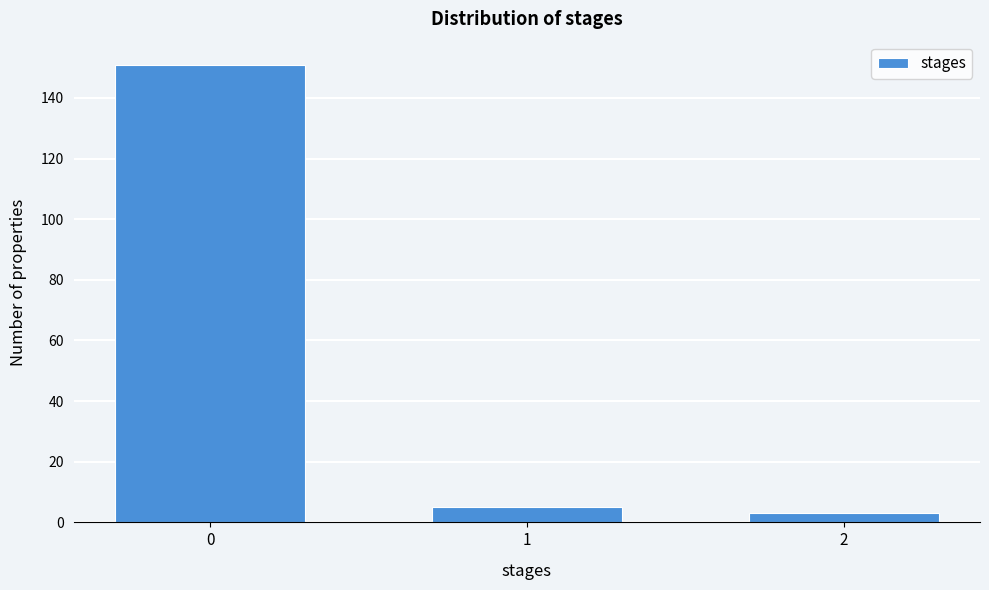

Reading left to right, what are all the values shown in this chart?

151	5	3